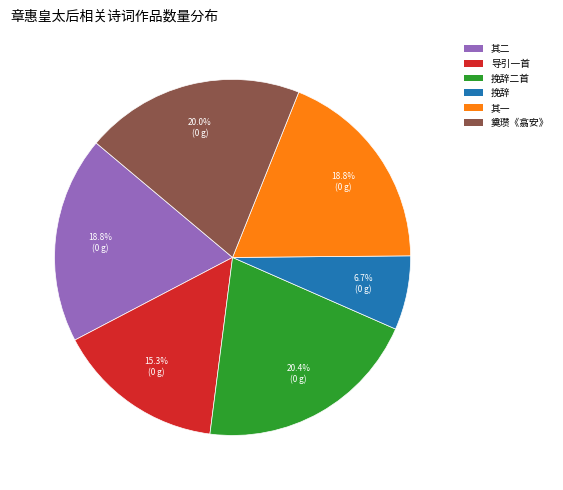

Does any single category account for the majority?

No